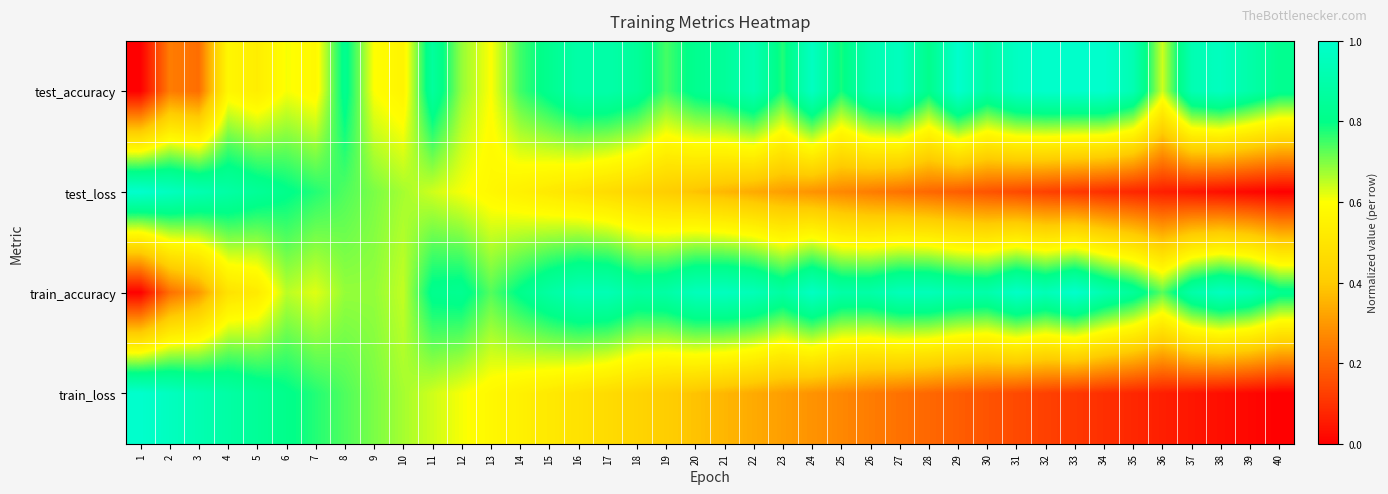

What is the maximum value shown in the chart?

1.0